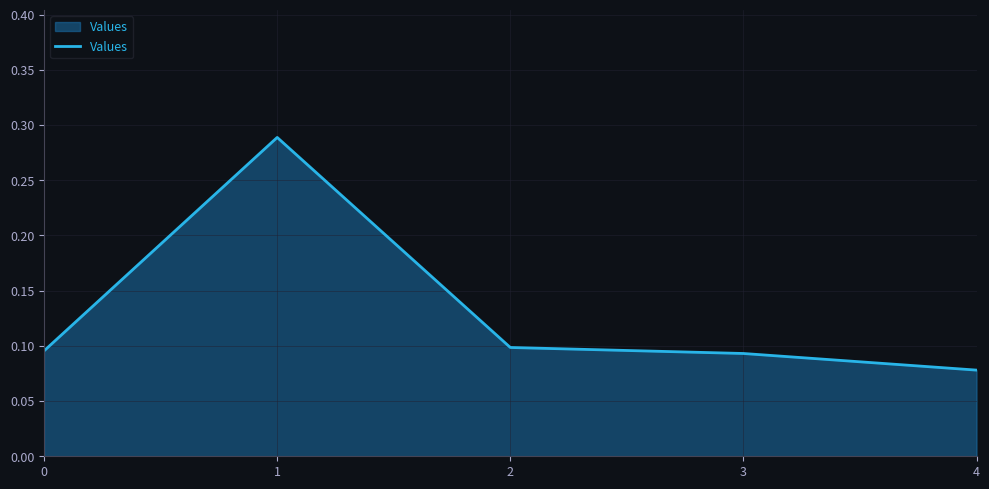

What is the sum of the values at 1 and 2?

0.4